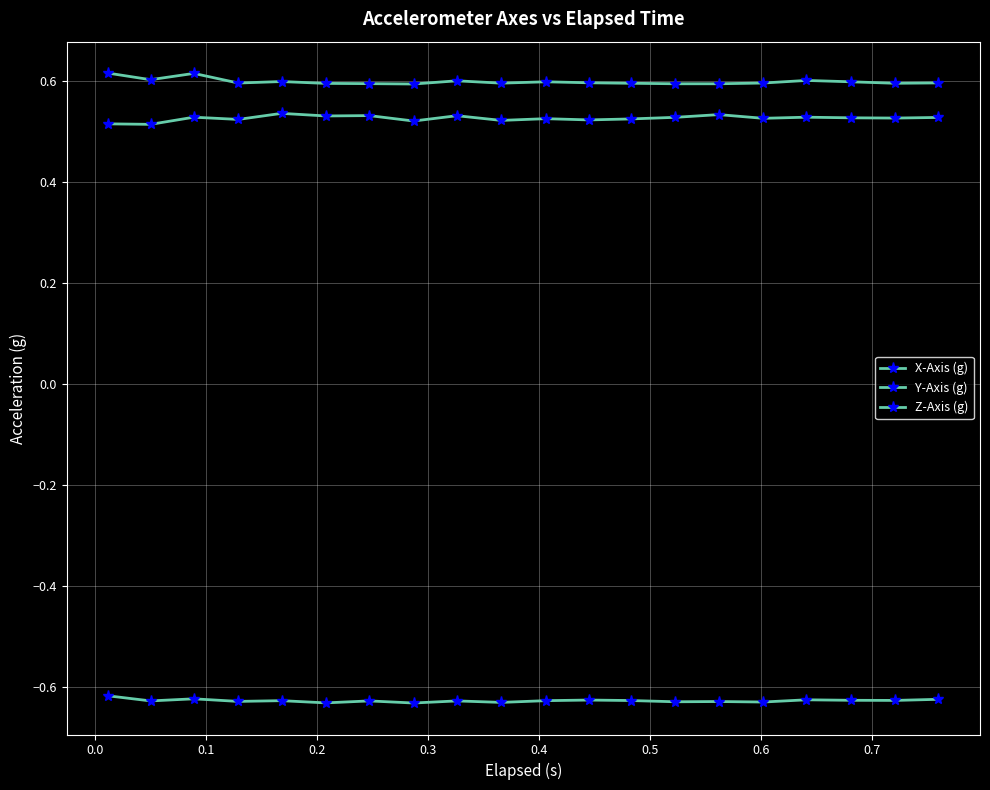

Is this an area chart (filled region under the line)?

No